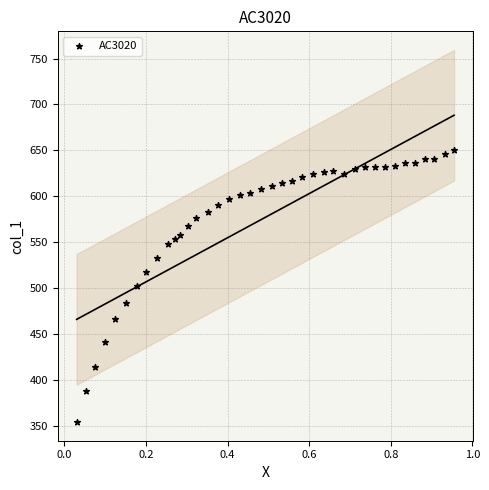

What is the range of Y values (max minus min)?

296.7